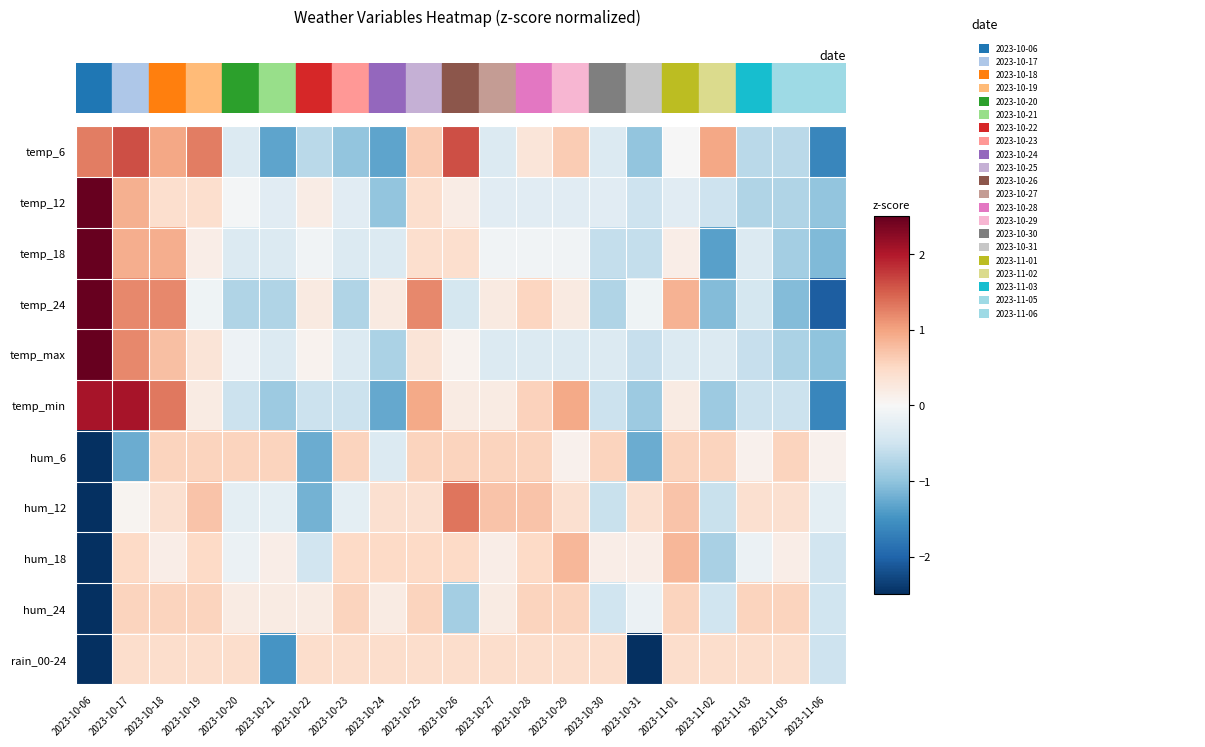

How many categories are shown in the chart?

21